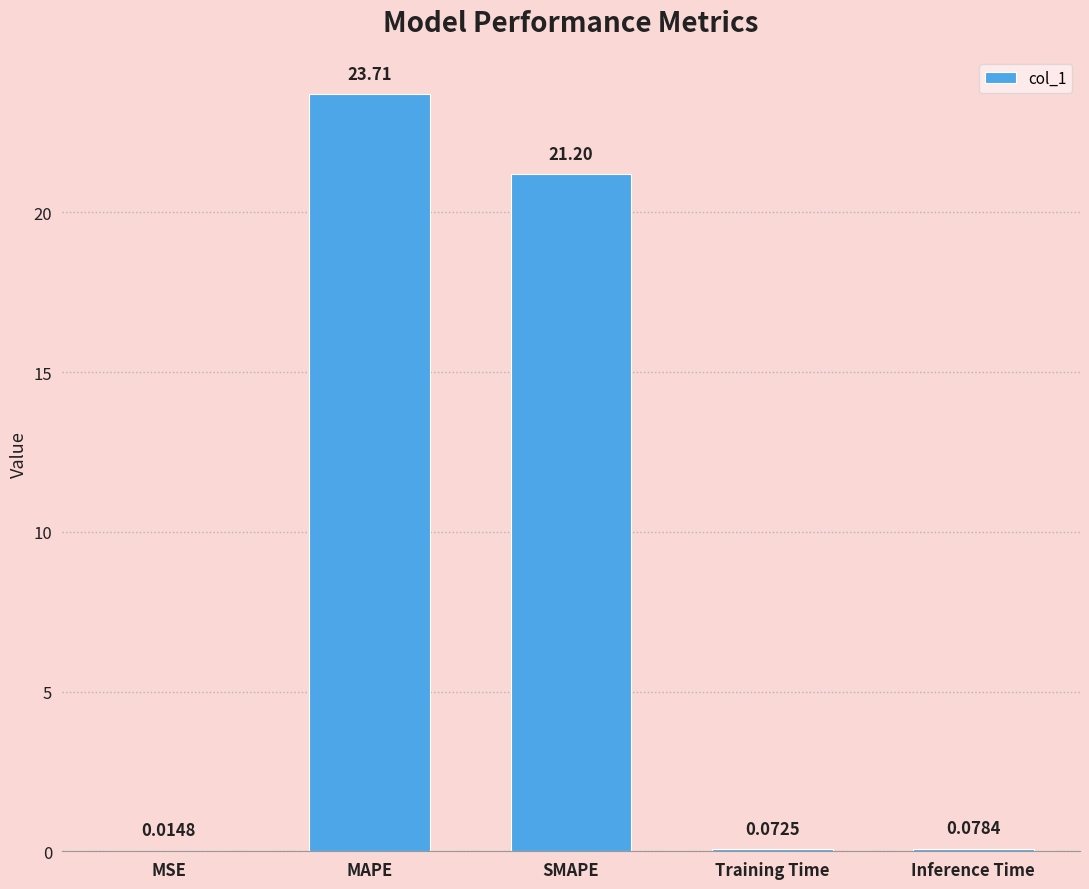

What is the sum of all values?

45.1